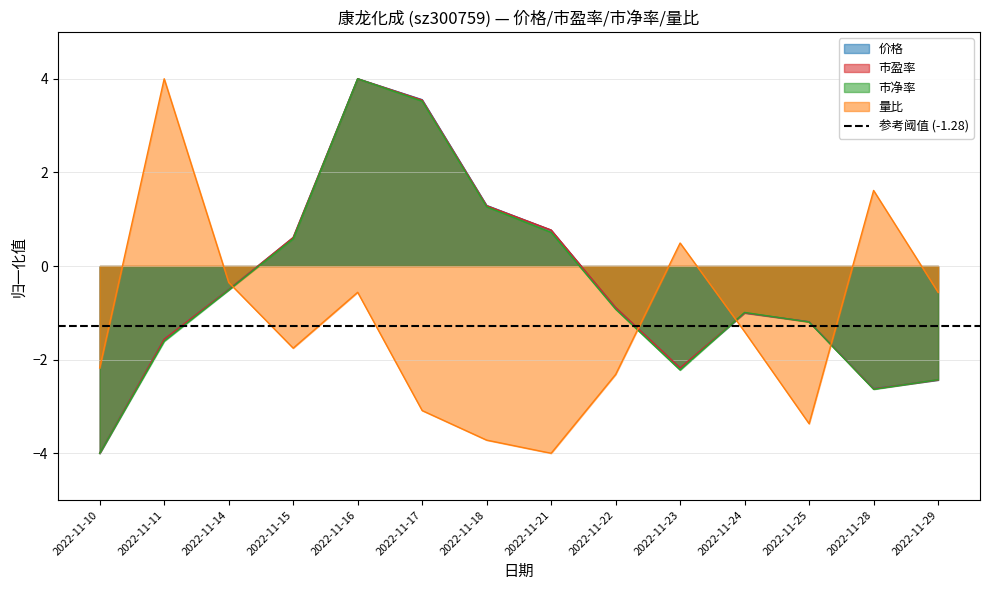

At which category does the chart reach its peak across all series?

2022-11-16